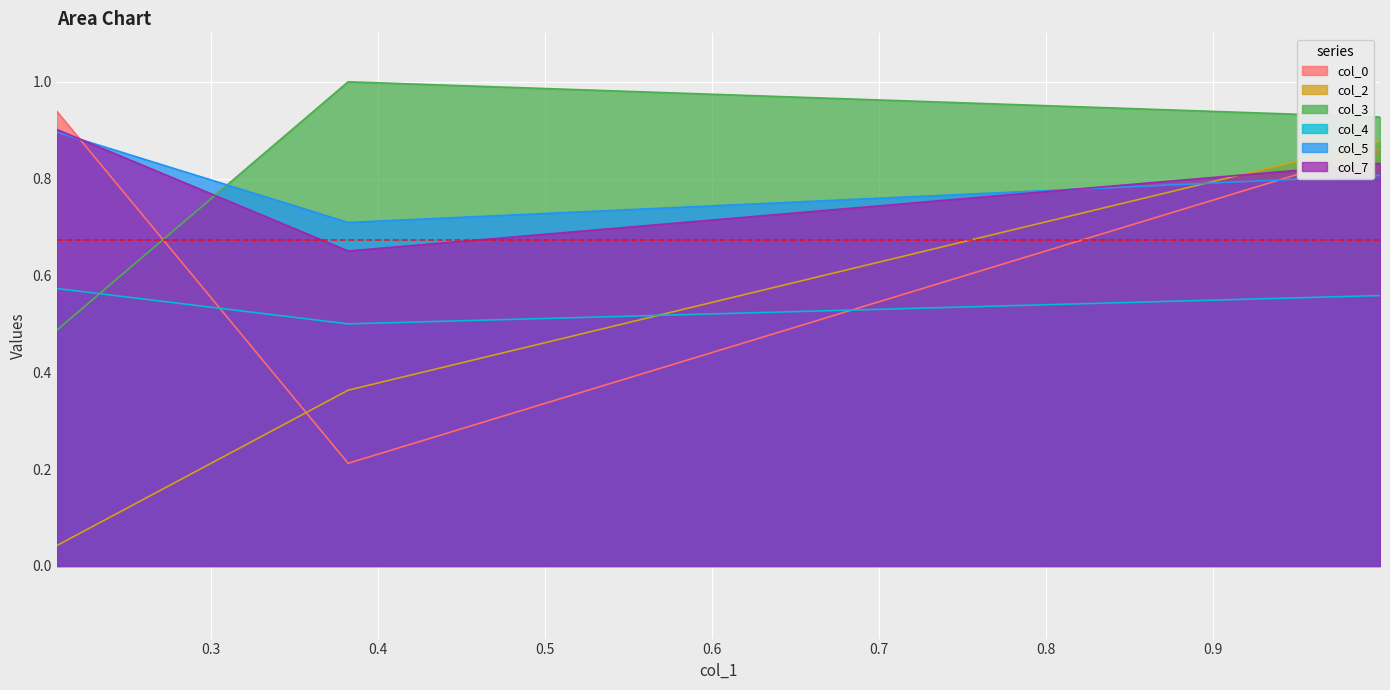

What is the total value across all series at 0.9999?

4.9